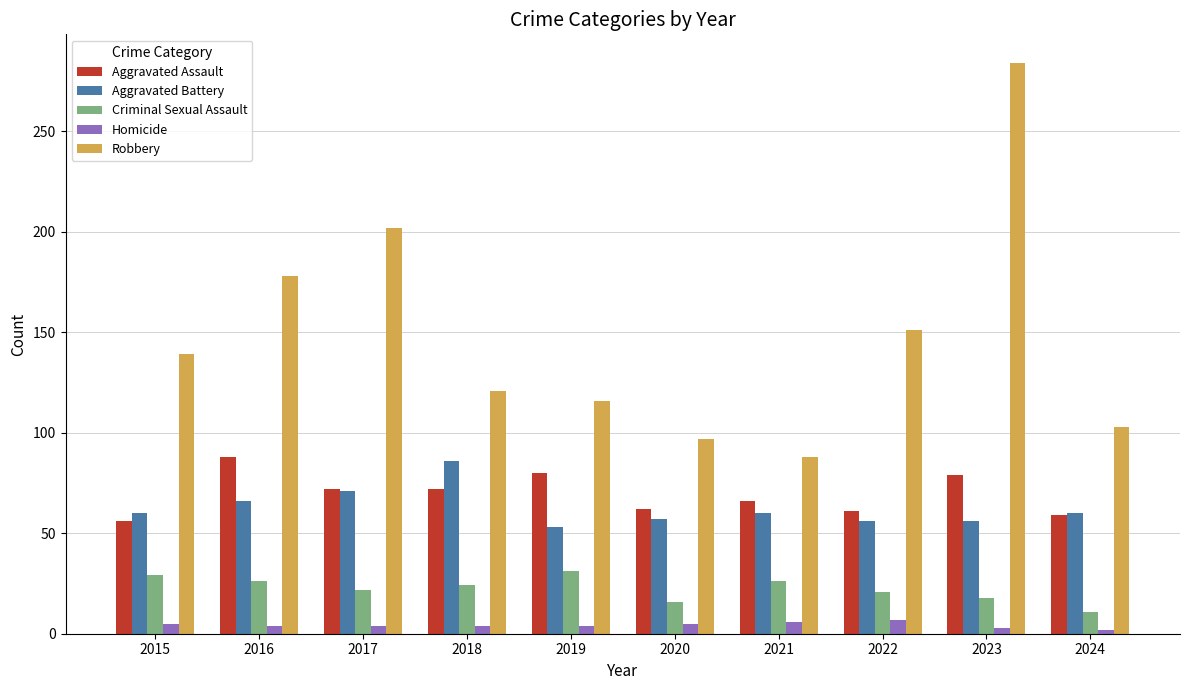

What are all the series names shown in the legend?

Aggravated Assault, Aggravated Battery, Criminal Sexual Assault, Homicide, Robbery